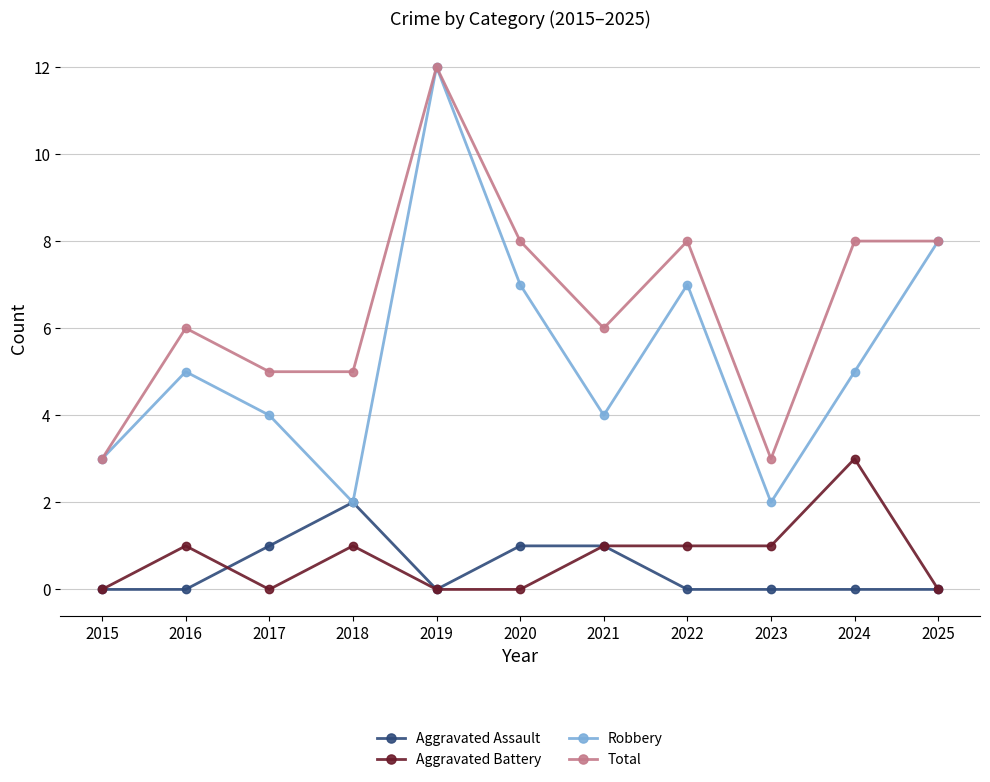

What are all the series names shown in the legend?

Aggravated Assault, Aggravated Battery, Robbery, Total